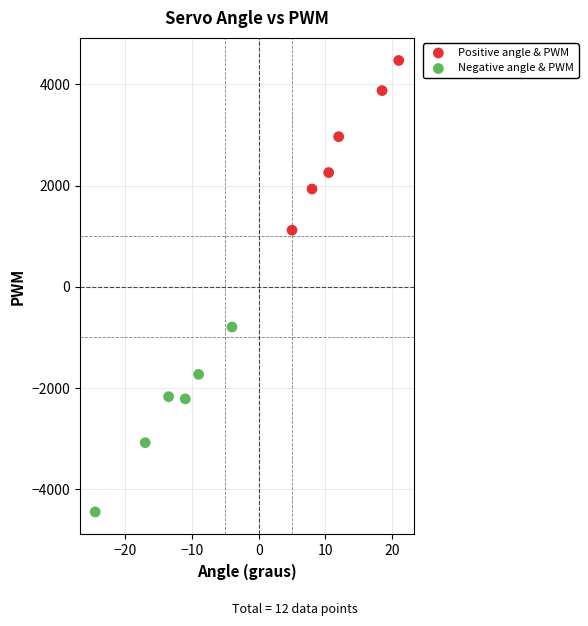

Which series reaches the minimum Y coordinate?

Negative angle & PWM